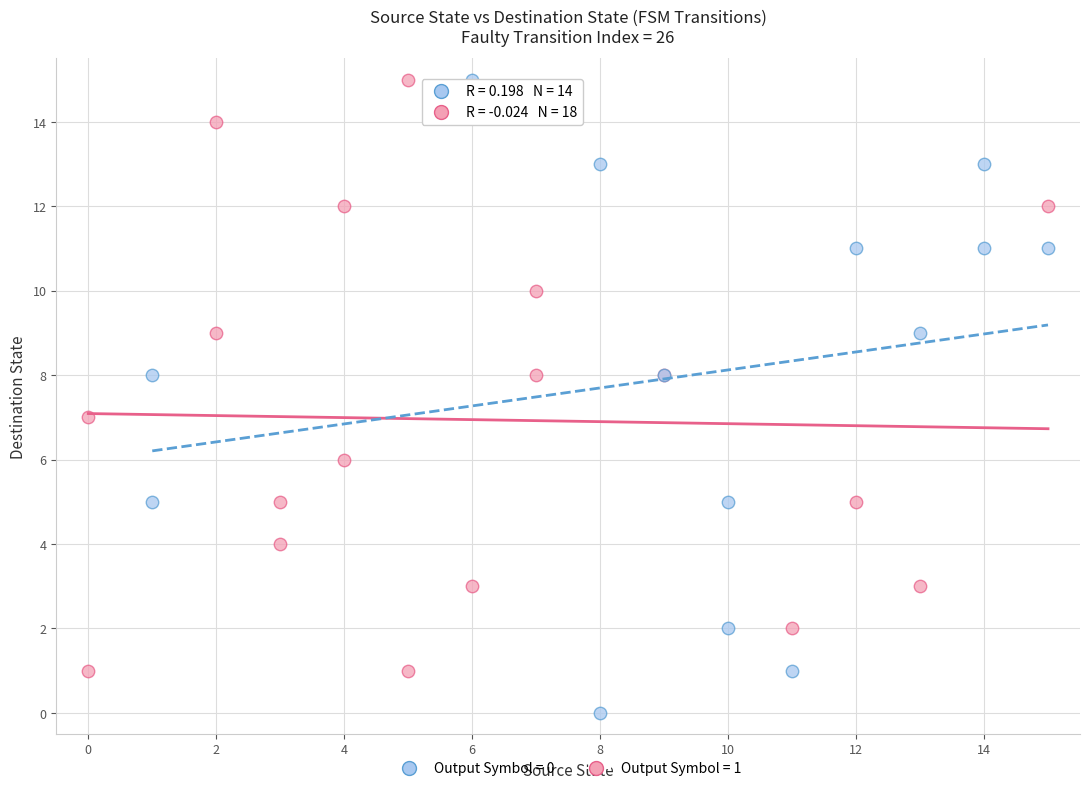

What are all the series names shown in the legend?

Output Symbol = 0, Output Symbol = 1